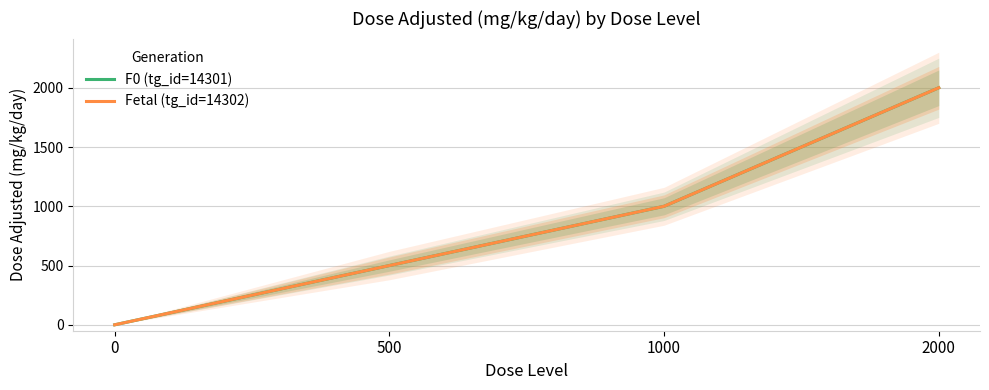

At which label is Fetal (tg_id=14302) closest to 1000?

1000